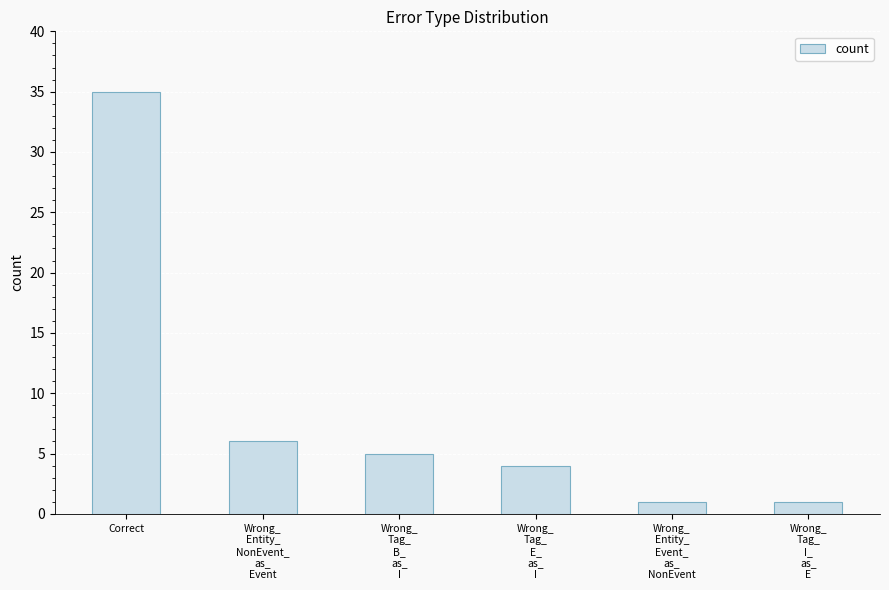

The value at Wrong_
Tag_
E_
as_
I is 6. True or false?

False